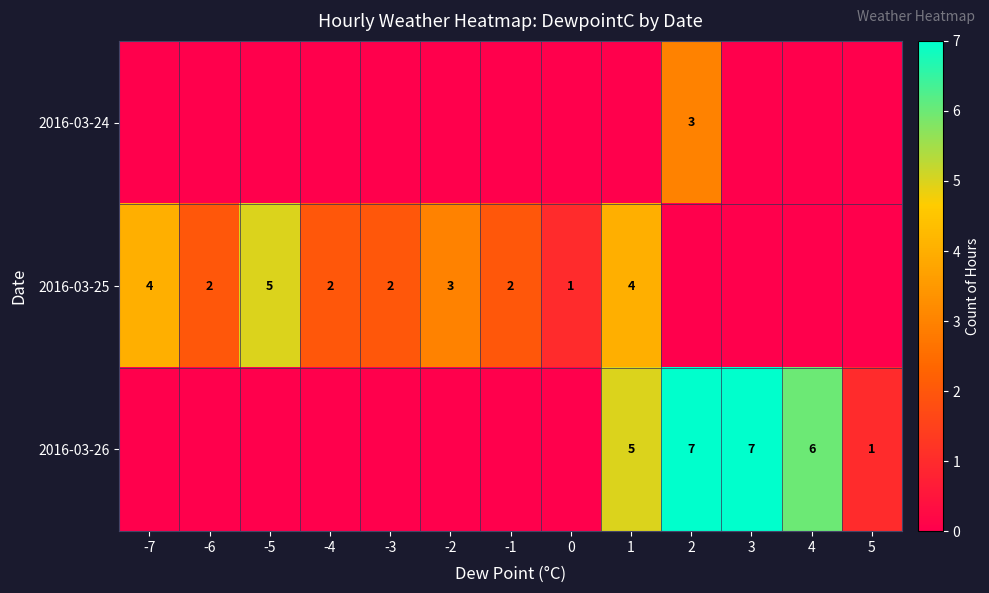

At how many categories does at least one series exceed 3?

6